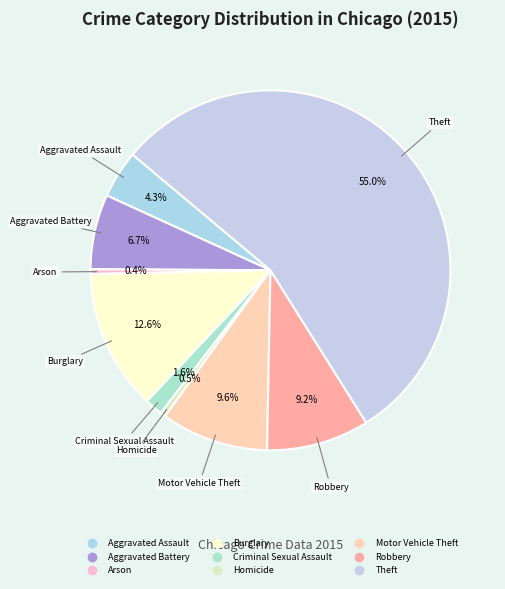

Which has a higher value, Arson or Robbery?

Robbery